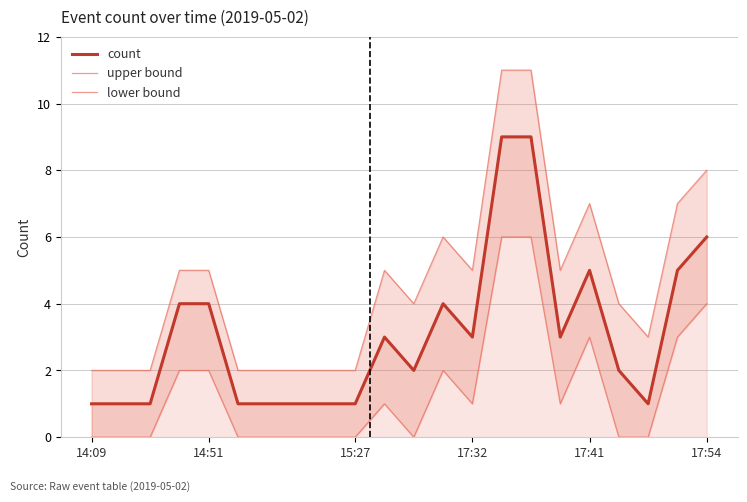

What is the highest value of the count series?

9